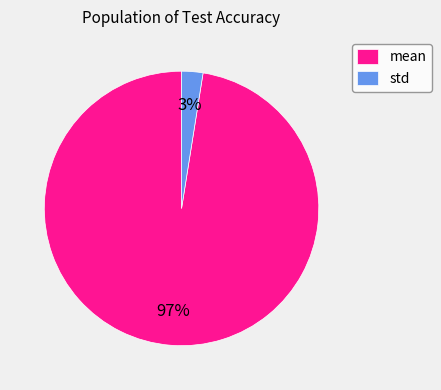

Rank the categories by value from lowest to highest.

std, mean